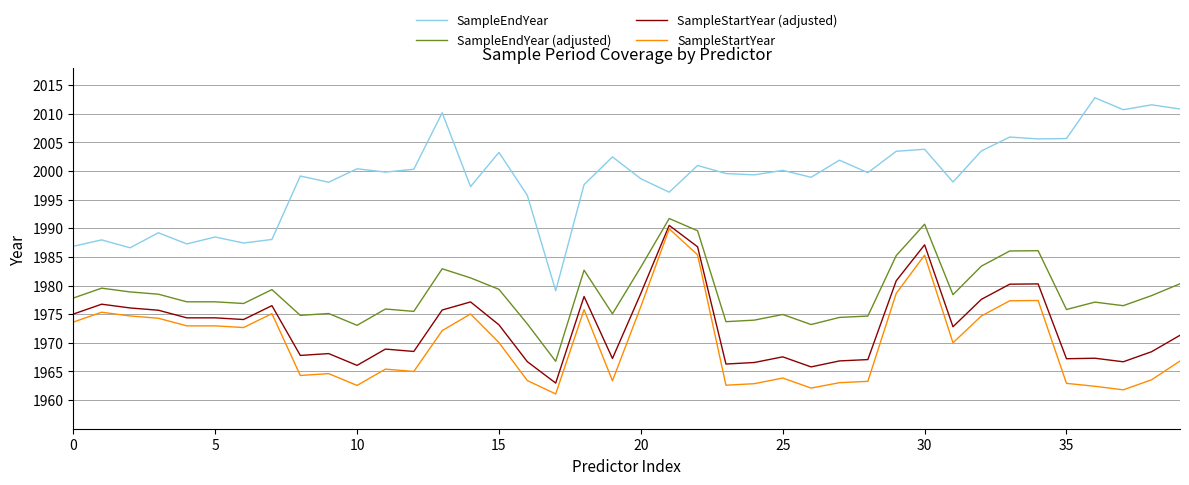

Which series has the widest spread of values?

SampleEndYear